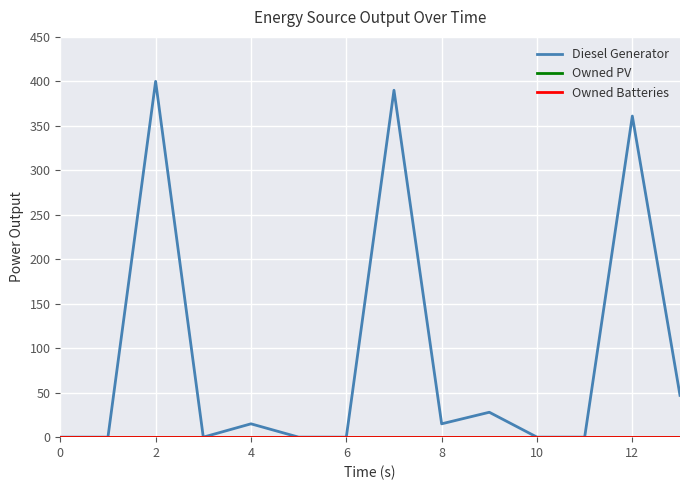

Which series has the largest total across all categories?

Diesel Generator